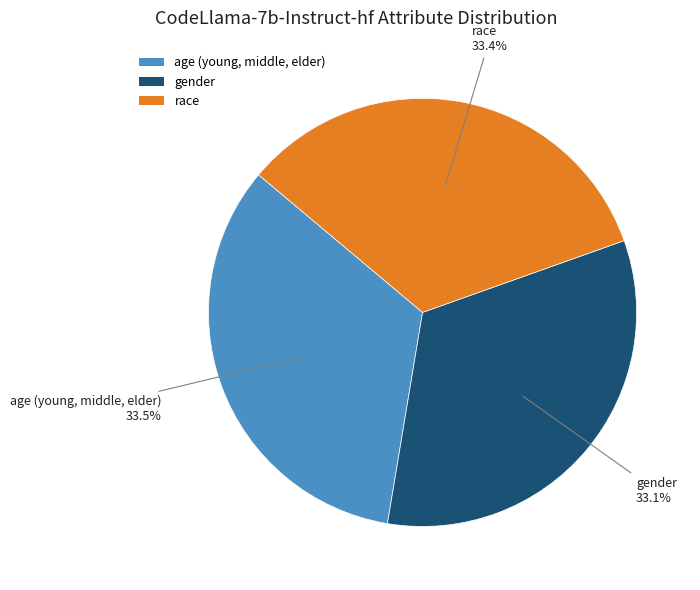

What is the total percentage of gender and age (young, middle, elder)?

66.6%